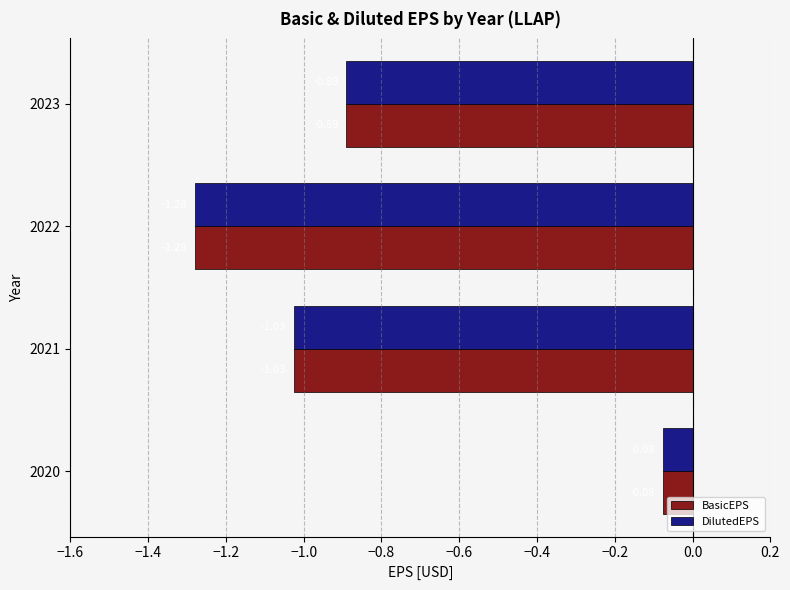

Rank the categories by DilutedEPS value from lowest to highest.

2022, 2021, 2023, 2020